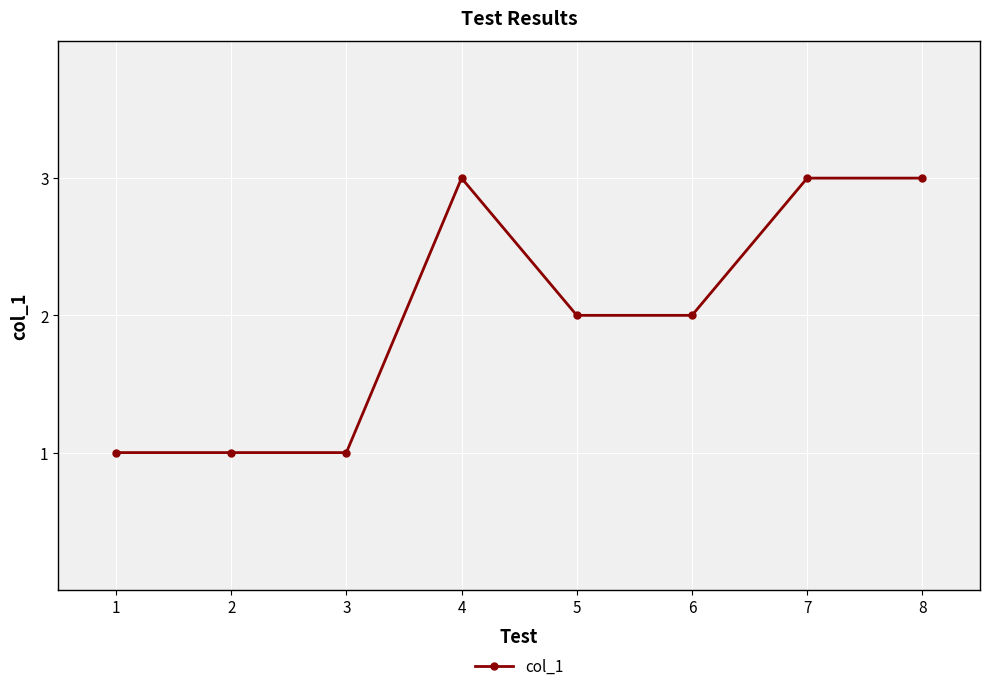

True or false: there are more than 0 points higher than both neighbors.

True